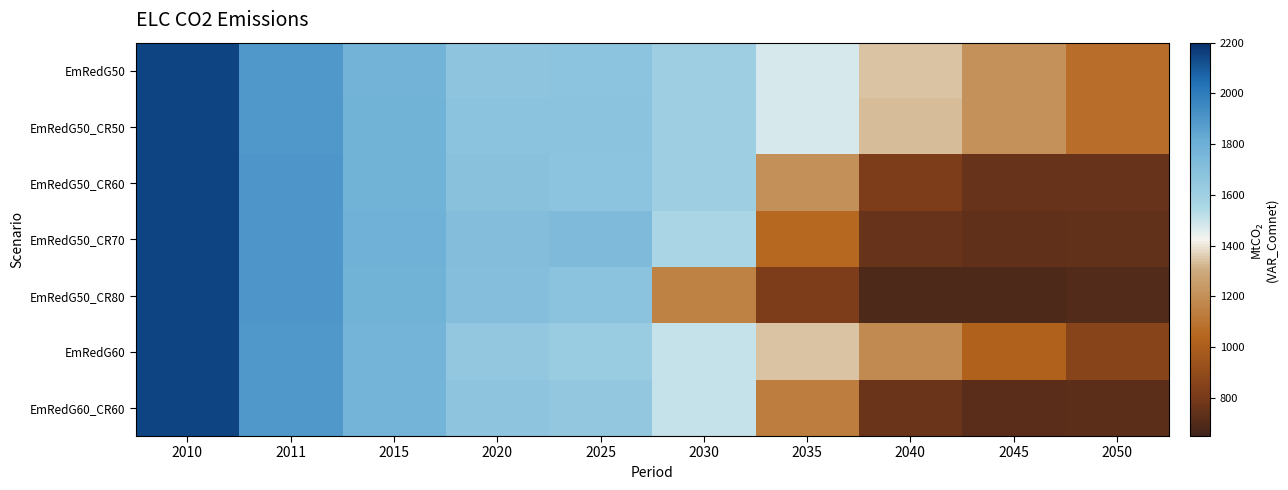

At 2030, list the series in order from largest to smallest.

EmRedG50_CR60, EmRedG50, EmRedG50_CR50, EmRedG50_CR70, EmRedG60, EmRedG60_CR60, EmRedG50_CR80